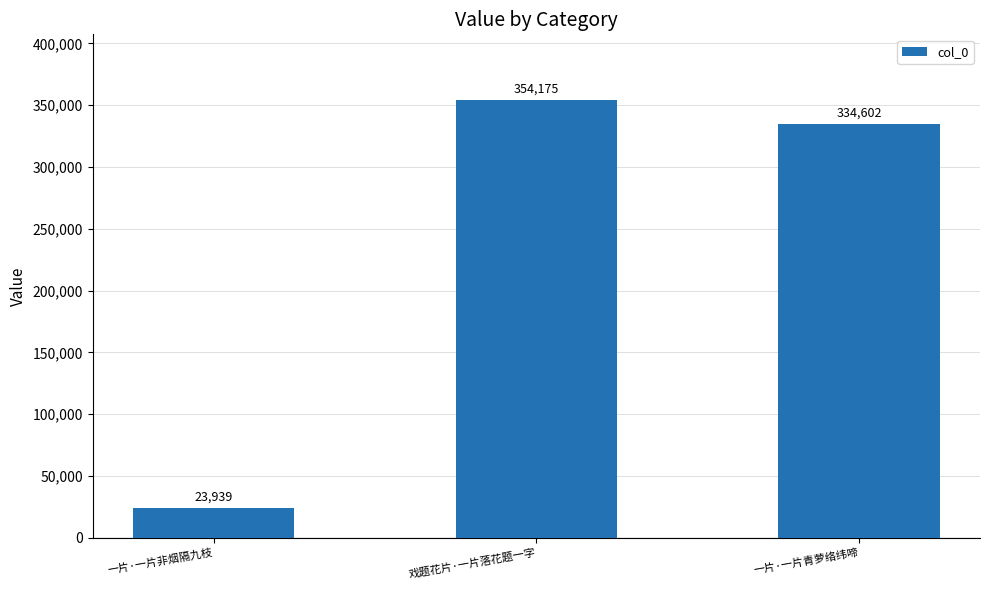

Does the chart contain stacked bars?

No